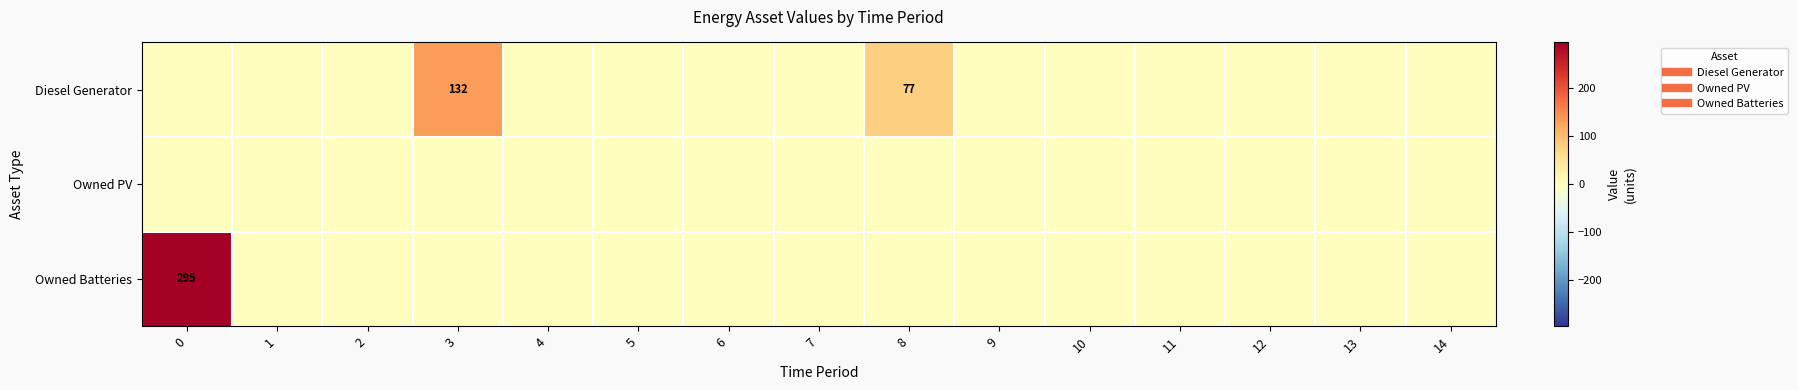

Reading left to right, extract all data points from this chart.

row_0: 0=0	1=0	2=0	3=132	4=0	5=0	6=0	7=0	8=77	9=0	10=0	11=0	12=0	13=0	14=0
row_1: 0=0	1=0	2=0	3=0	4=0	5=0	6=0	7=0	8=0	9=0	10=0	11=0	12=0	13=0	14=0
row_2: 0=295	1=0	2=0	3=0	4=0	5=0	6=0	7=0	8=0	9=0	10=0	11=0	12=0	13=0	14=0